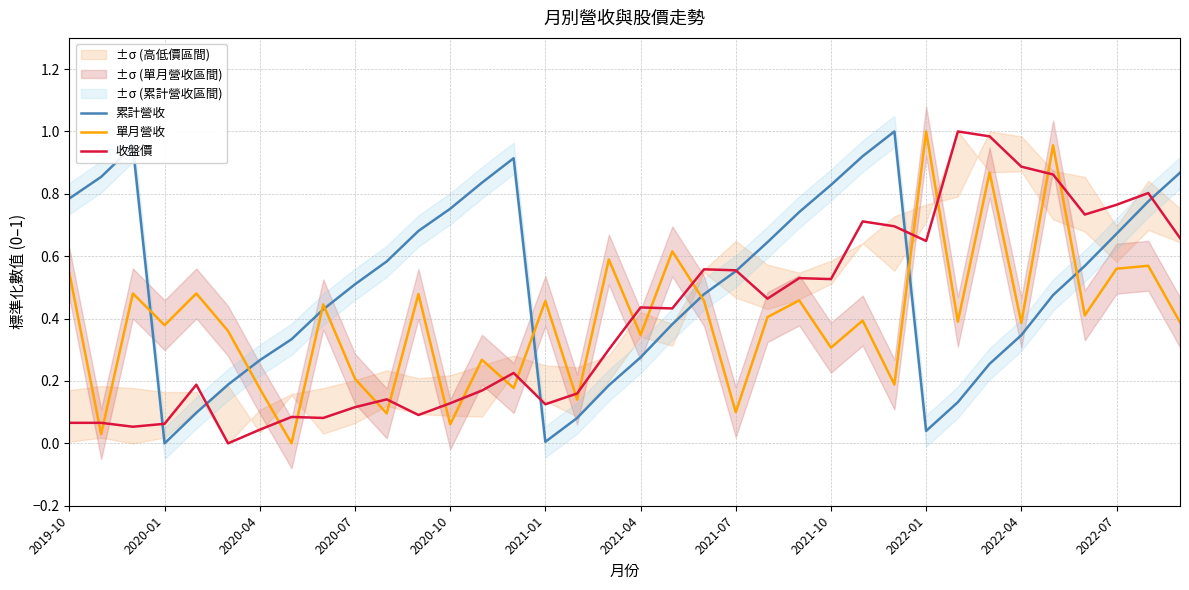

True or false: 累計營收 has a value of 0.5 at 2022-04.

False